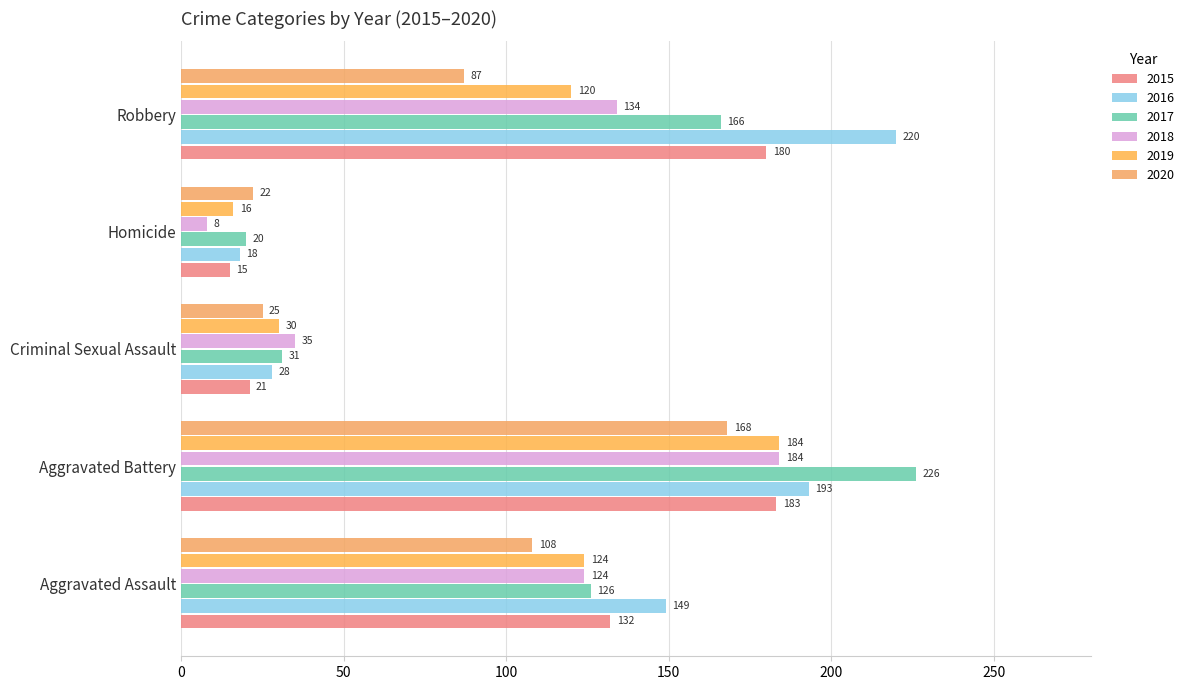

At which category is the sum across all series the highest?

Aggravated Battery